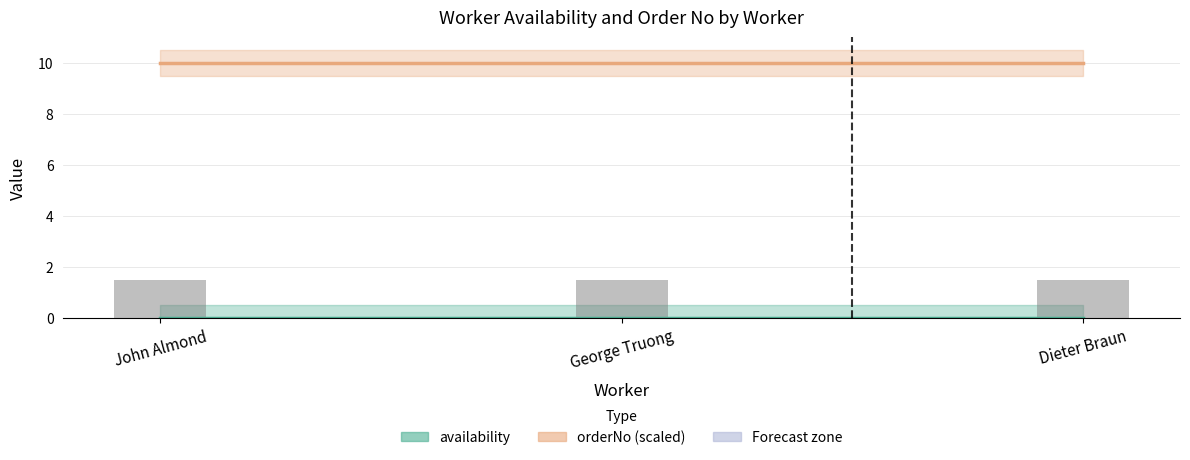

What value does the orderNo line series have at George Truong?

10